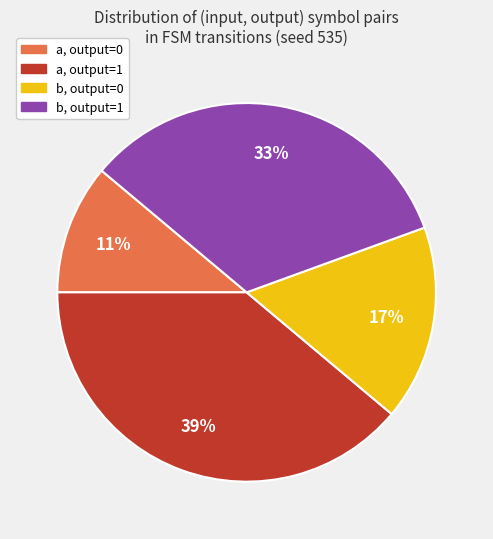

Is there a majority slice in this chart?

No